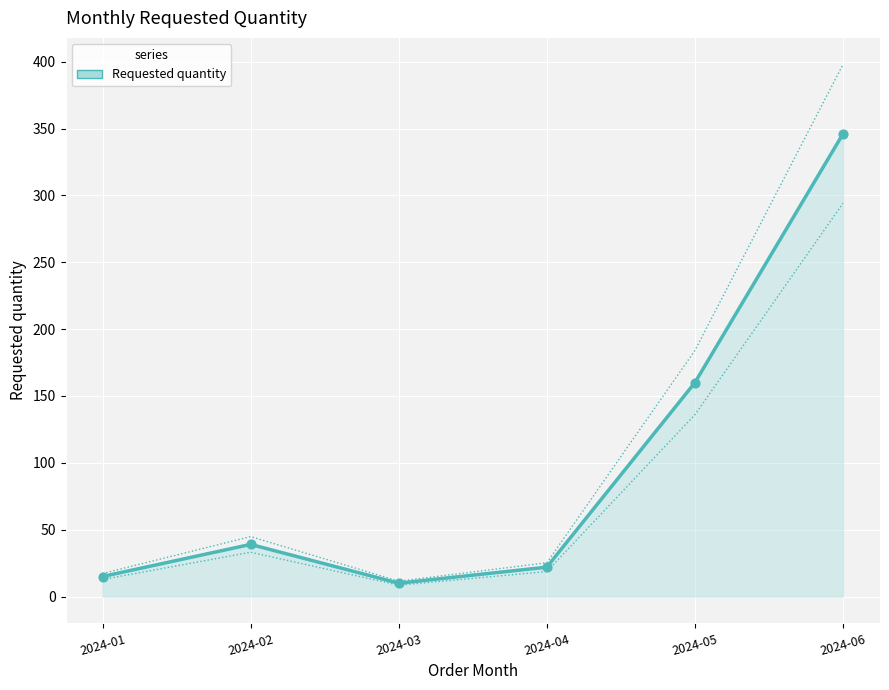

Approximately how many times larger is the value at 2024-03 compared to 2024-02?

0.3